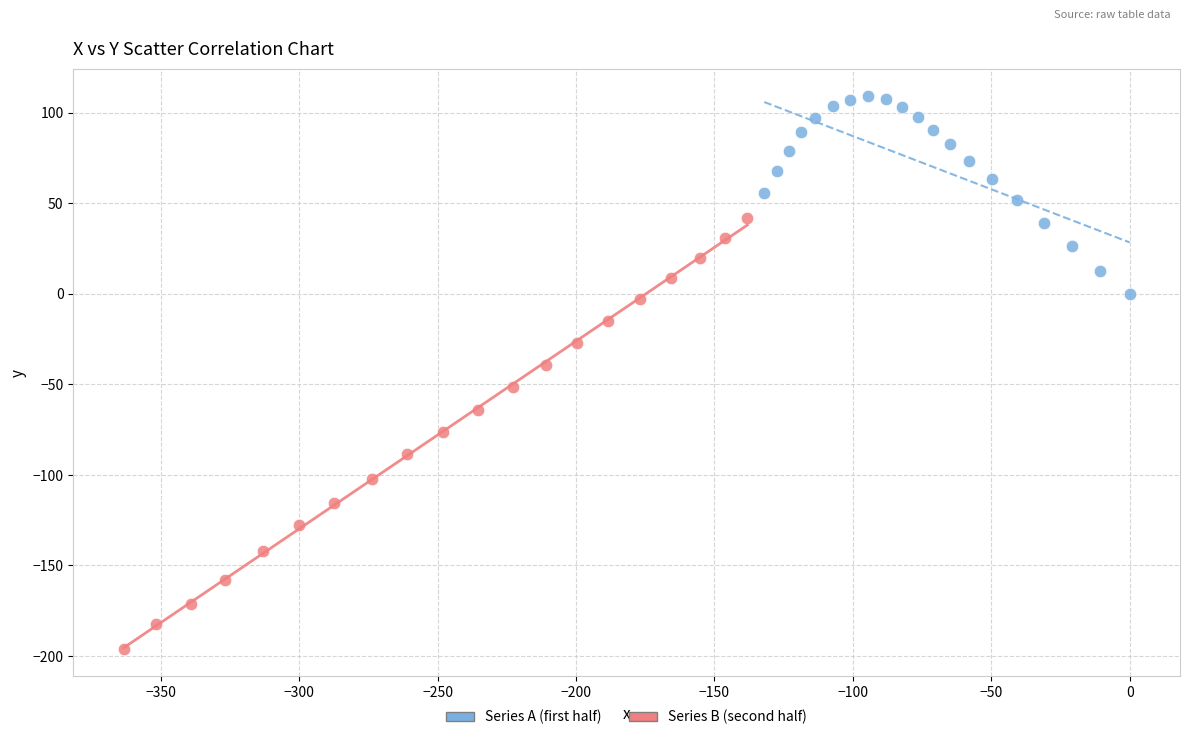

Which series contains the lowest Y value?

Series B (second half)